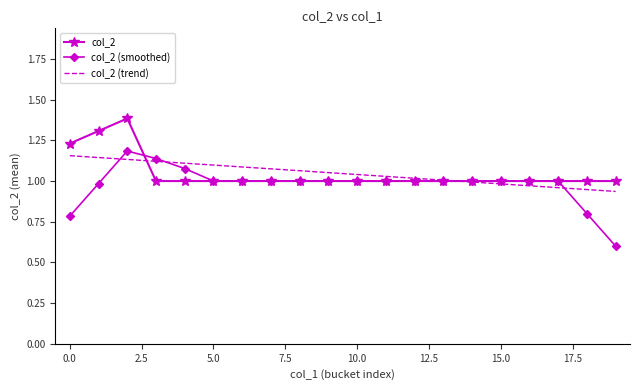

Which series has the widest spread of values?

col_2 (smoothed)